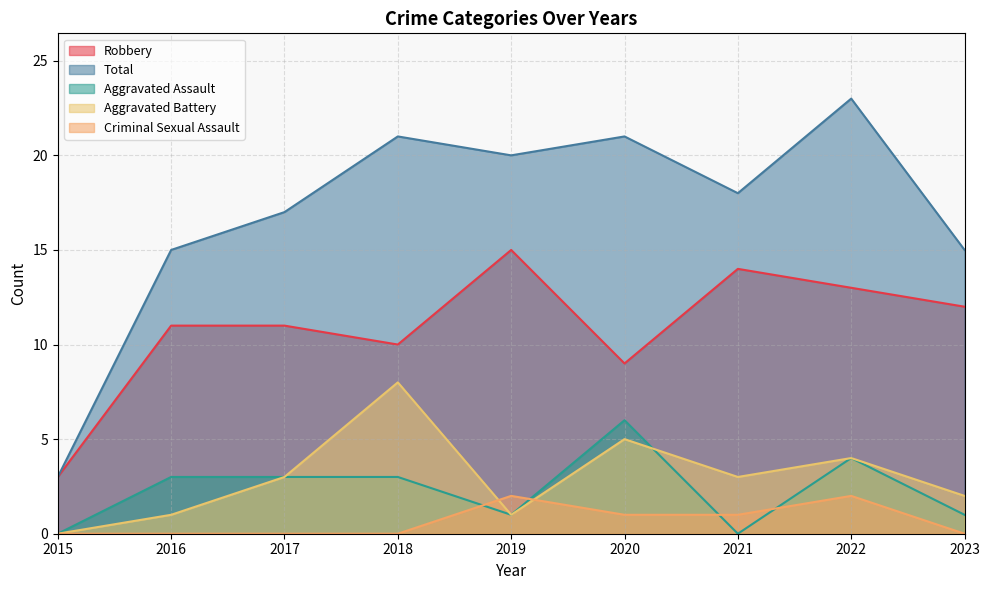

What is the spread (max minus min) of values at 2023?

15